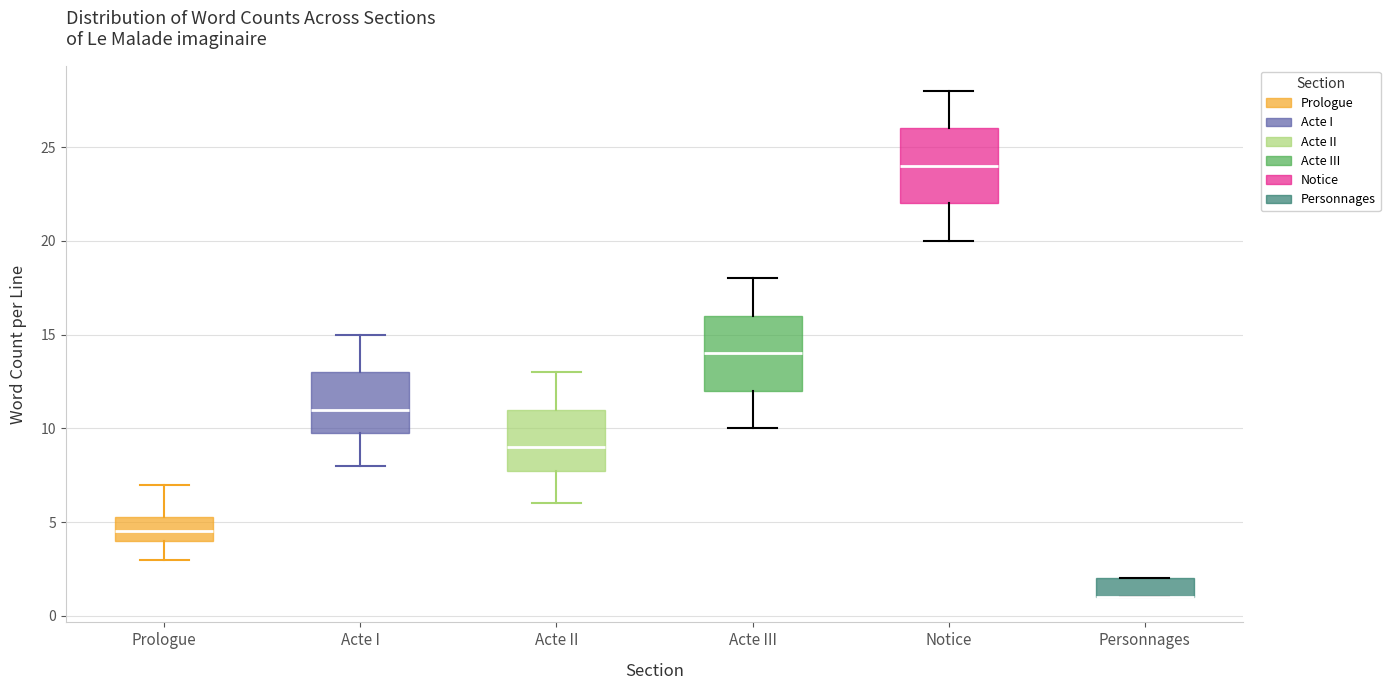

Where is the lower edge of the box for Acte I on the y-axis? The values are not printed on the chart, so give them approximately, as read against the axis.

10.0